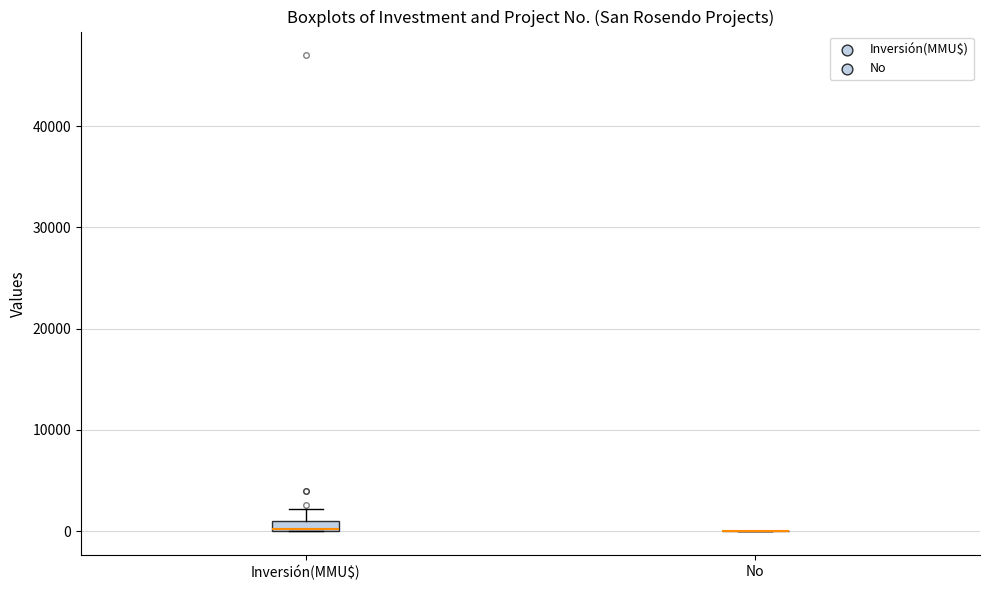

Where does the upper whisker of the box for Inversión(MMU$) end on the y-axis? The values are not printed on the chart, so give them approximately, as read against the axis.

2000